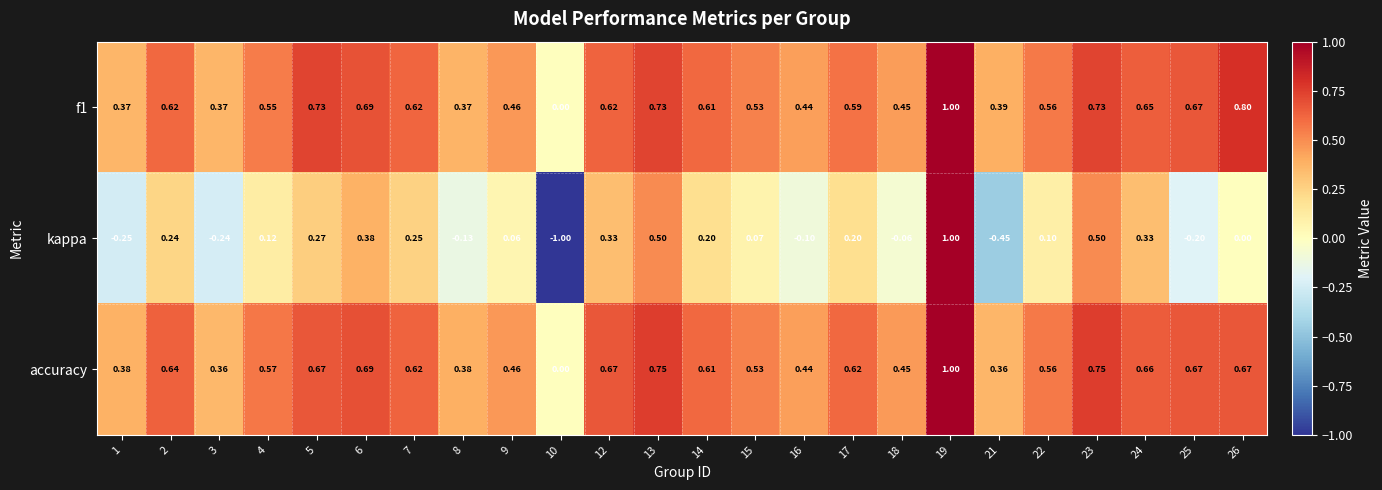

Which series has the largest range (max minus min)?

kappa